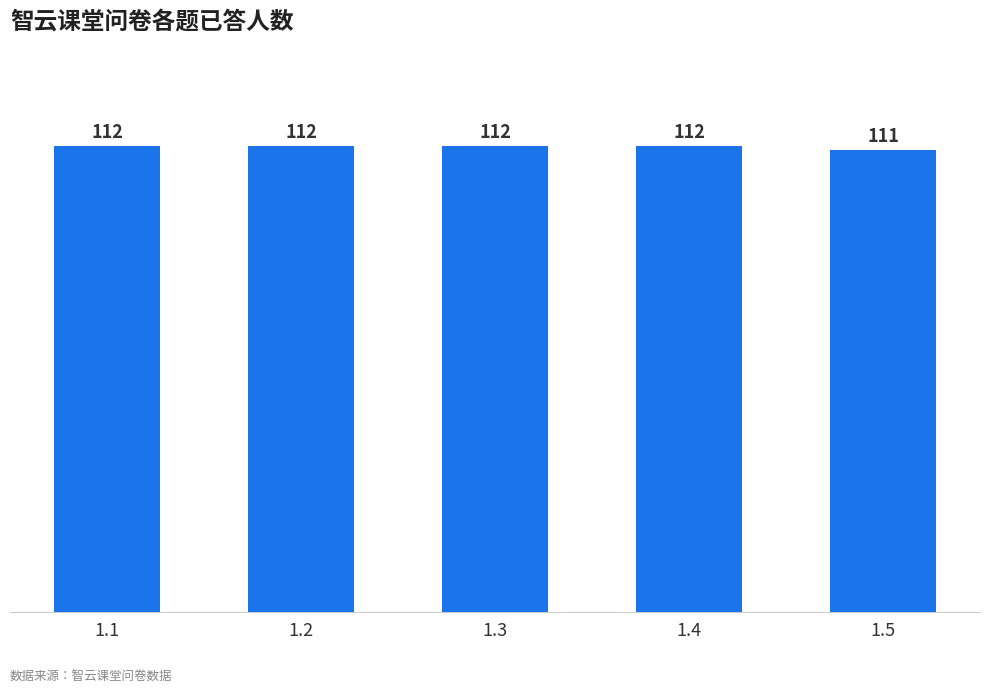

Which has a higher value, 1.4 or 1.5?

1.4